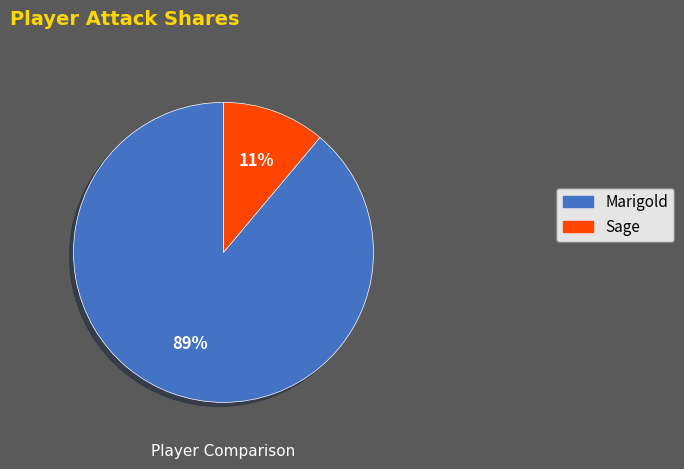

Between Marigold and Sage, which is larger?

Marigold